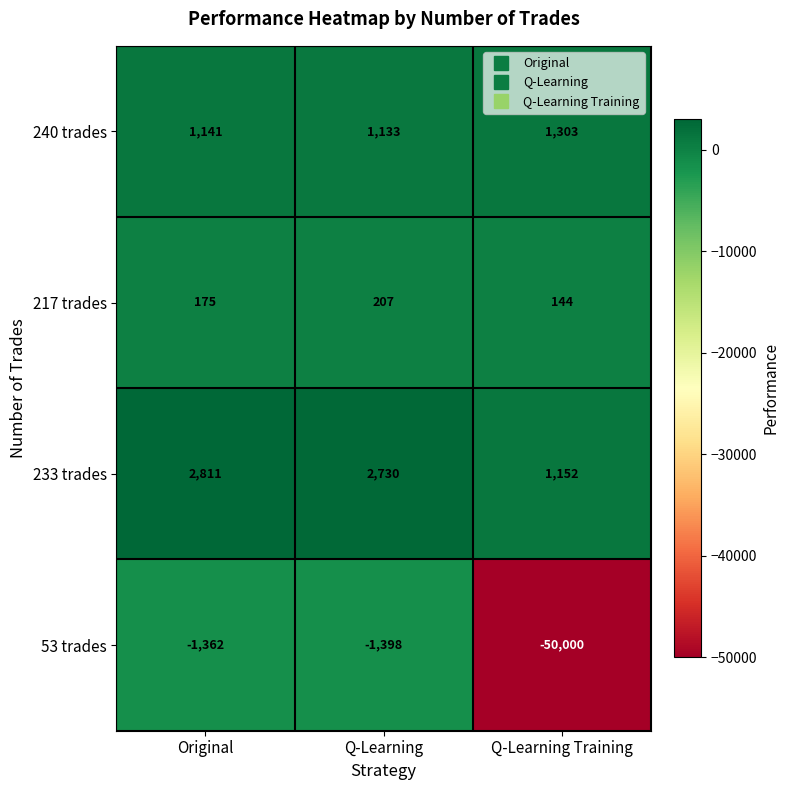

Is it true that 217 trades equals 207 at Q-Learning?

True